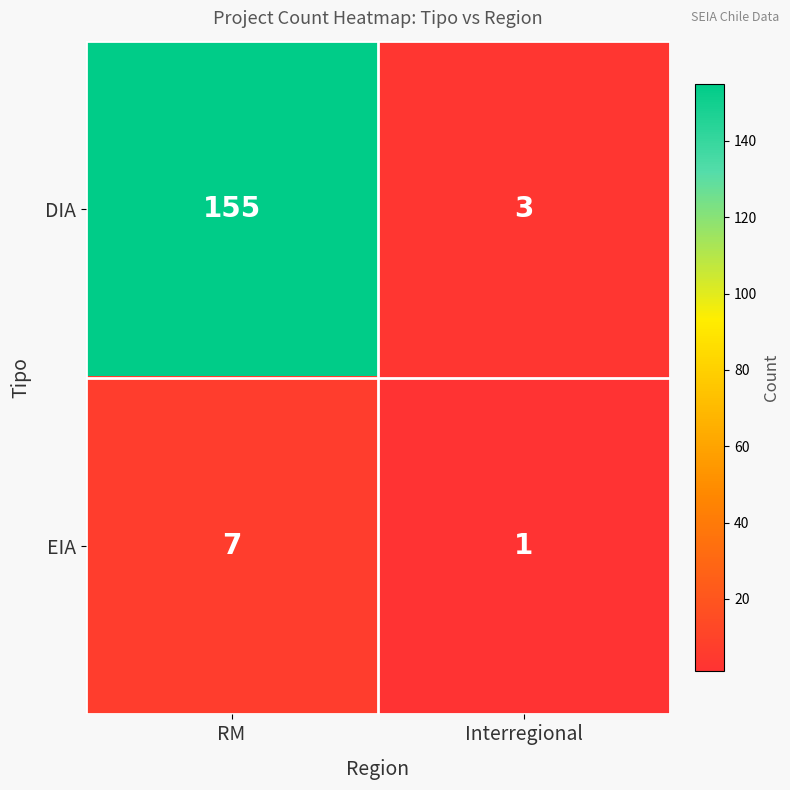

At which category does the chart reach its peak across all series?

RM